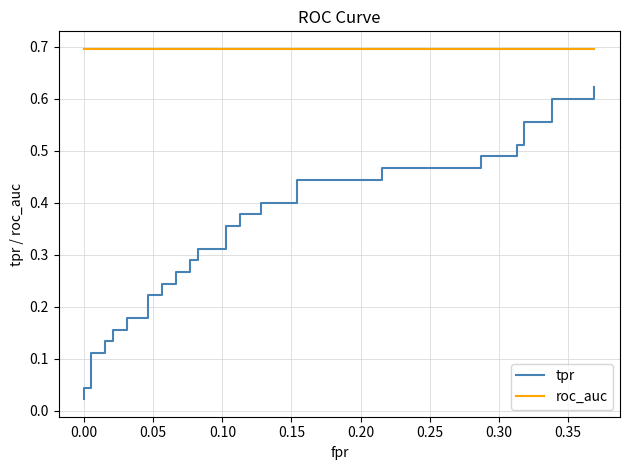

Reading left to right, list all the values displayed in this chart.

tpr: 0.0	0.0	0.0	0.1	0.1	0.1	0.1	0.2	0.2	0.2	0.2	0.2	0.2	0.2	0.2	0.3	0.3	0.3	0.3	0.3	0.3	0.4	0.4	0.4	0.4	0.4	0.4	0.4	0.4	0.5	0.5	0.5	0.5	0.5	0.5	0.6	0.6	0.6	0.6	0.6
roc_auc: 0.7	0.7	0.7	0.7	0.7	0.7	0.7	0.7	0.7	0.7	0.7	0.7	0.7	0.7	0.7	0.7	0.7	0.7	0.7	0.7	0.7	0.7	0.7	0.7	0.7	0.7	0.7	0.7	0.7	0.7	0.7	0.7	0.7	0.7	0.7	0.7	0.7	0.7	0.7	0.7